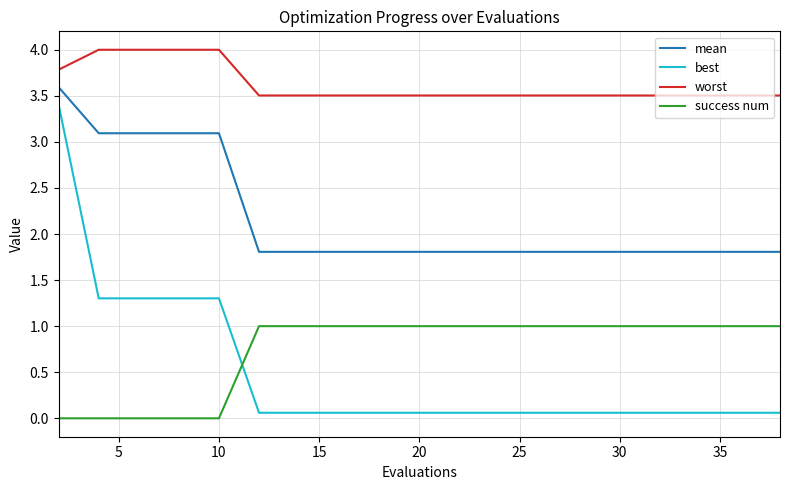

Reading left to right, transcribe all the data shown in this chart.

mean: 3.6	3.1	3.1	3.1	3.1	1.8	1.8	1.8	1.8	1.8	1.8	1.8	1.8	1.8	1.8	1.8	1.8	1.8	1.8	1.8
best: 3.4	1.3	1.3	1.3	1.3	0.1	0.1	0.1	0.1	0.1	0.1	0.1	0.1	0.1	0.1	0.1	0.1	0.1	0.1	0.1
worst: 3.8	4.0	4.0	4.0	4.0	3.5	3.5	3.5	3.5	3.5	3.5	3.5	3.5	3.5	3.5	3.5	3.5	3.5	3.5	3.5
success num: 0.0	0.0	0.0	0.0	0.0	1.0	1.0	1.0	1.0	1.0	1.0	1.0	1.0	1.0	1.0	1.0	1.0	1.0	1.0	1.0